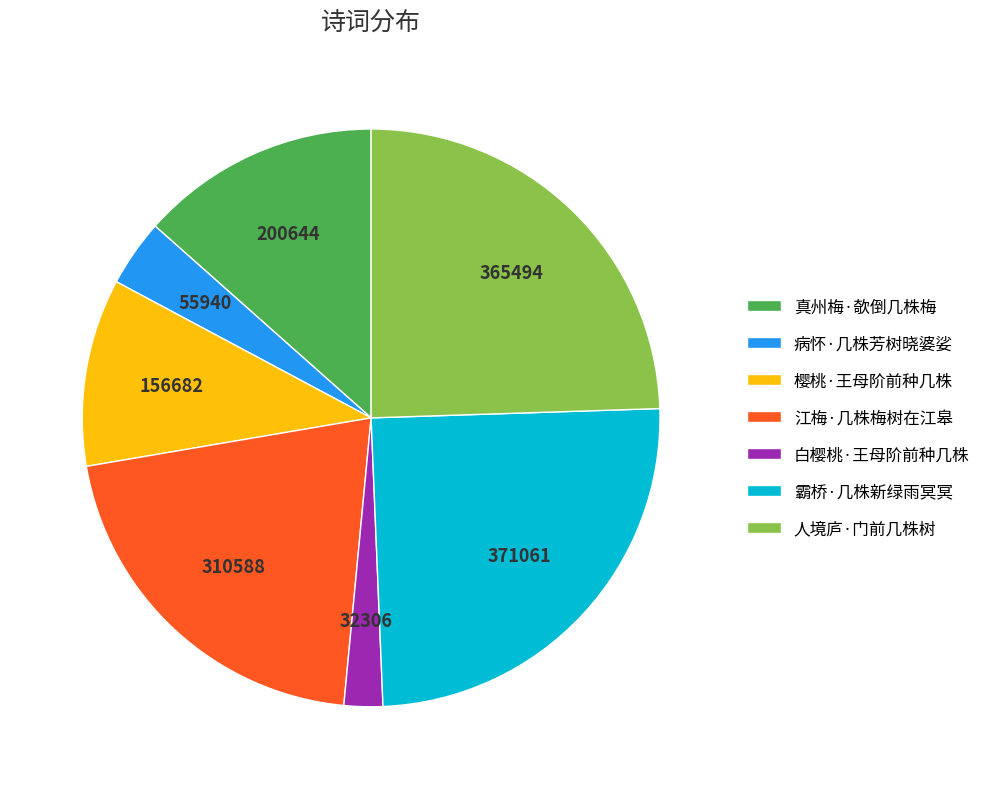

What is the ratio of the value at 病怀·几株芳树晓婆娑 to the value at 白樱桃·王母阶前种几株?

1.7